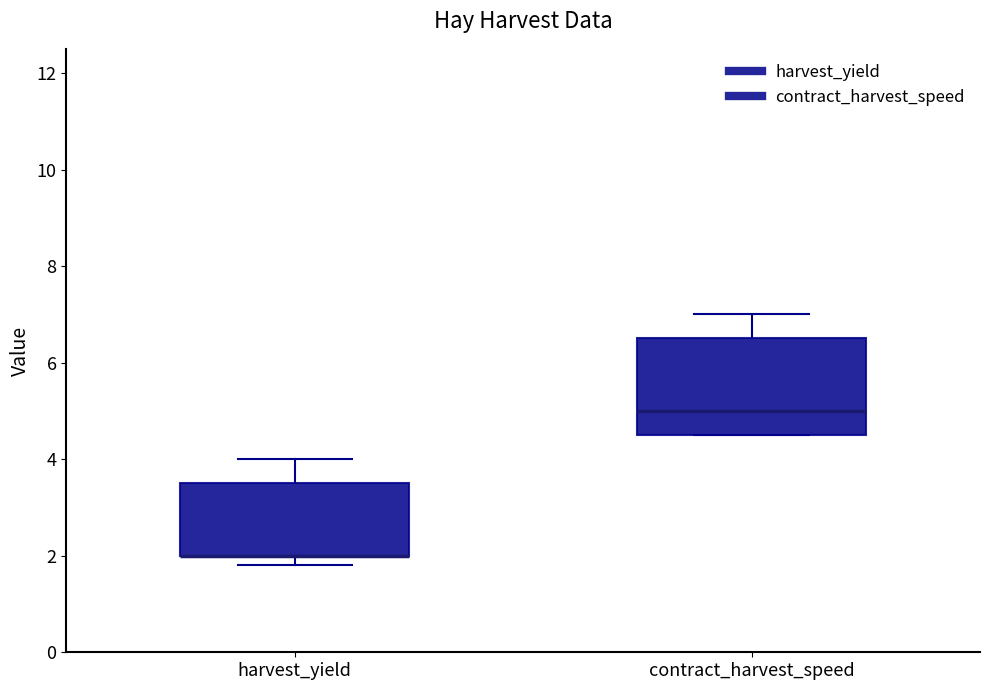

Reading left to right, read every box against the y-axis: the position of its median line, the range the box covers, and the ends of its whiskers. The values are not printed on the chart, so give them approximately, as read against the axis.

harvest_yield: median 2.0 (drawn on the box's lower edge), box 2.0 to 3.6, whiskers 1.8 to 4.0
contract_harvest_speed: median 5.0, box 4.6 to 6.6, whiskers 4.6 to 7.0